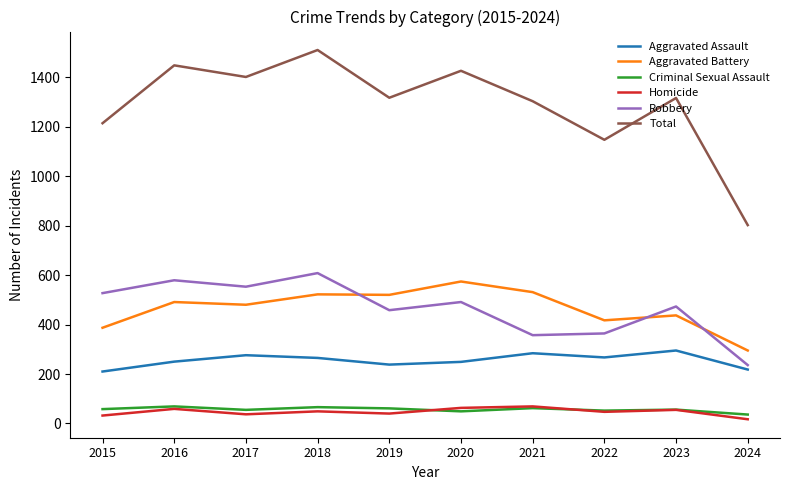

Which series has the largest total across all categories?

Total